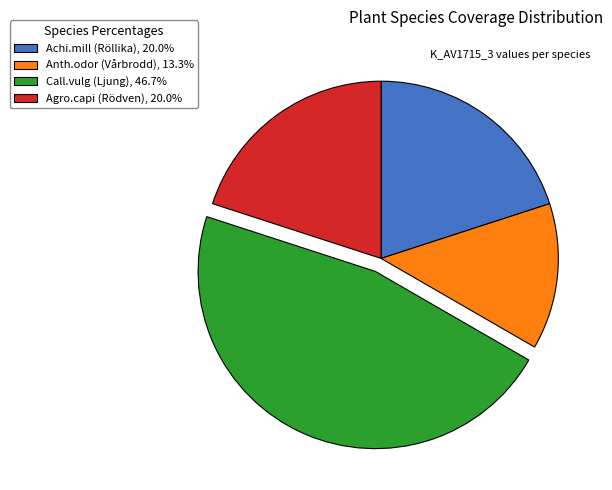

Is Anth.odor (Vårbrodd), 13.3% the majority of the pie?

No